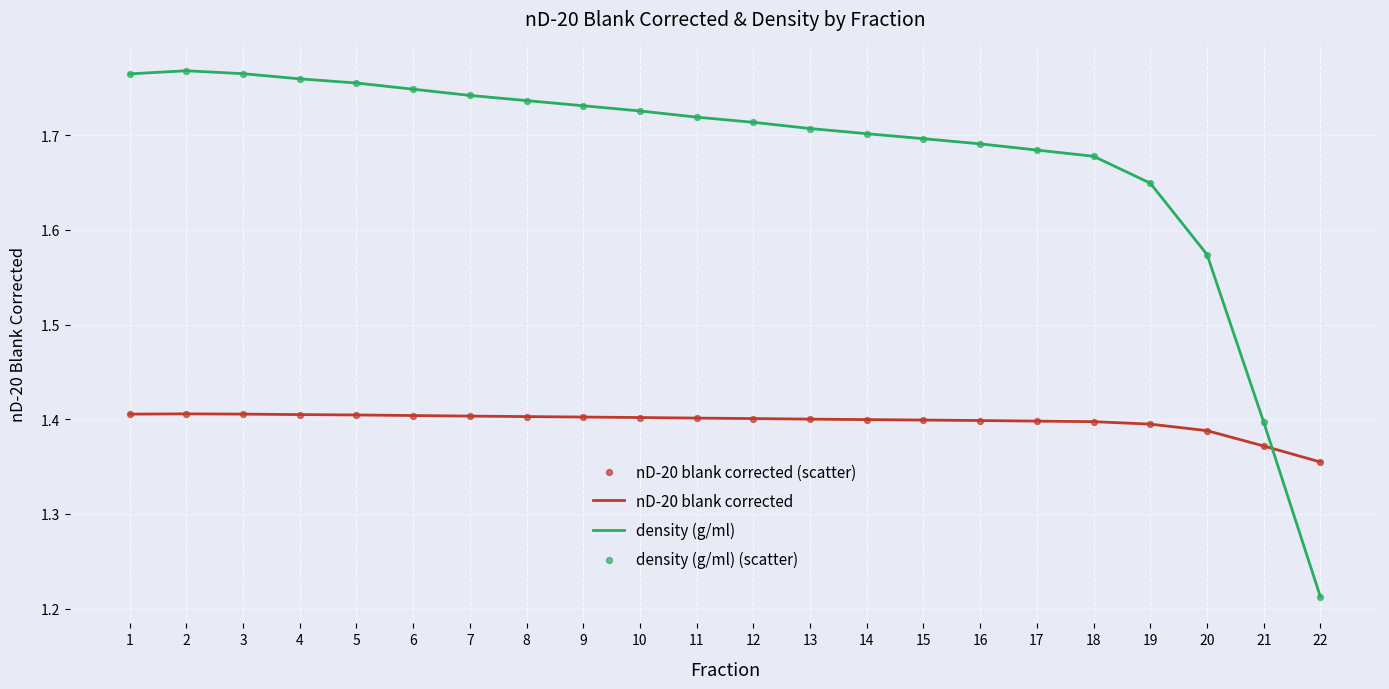

Which series has the largest range (max minus min)?

density (g/ml)